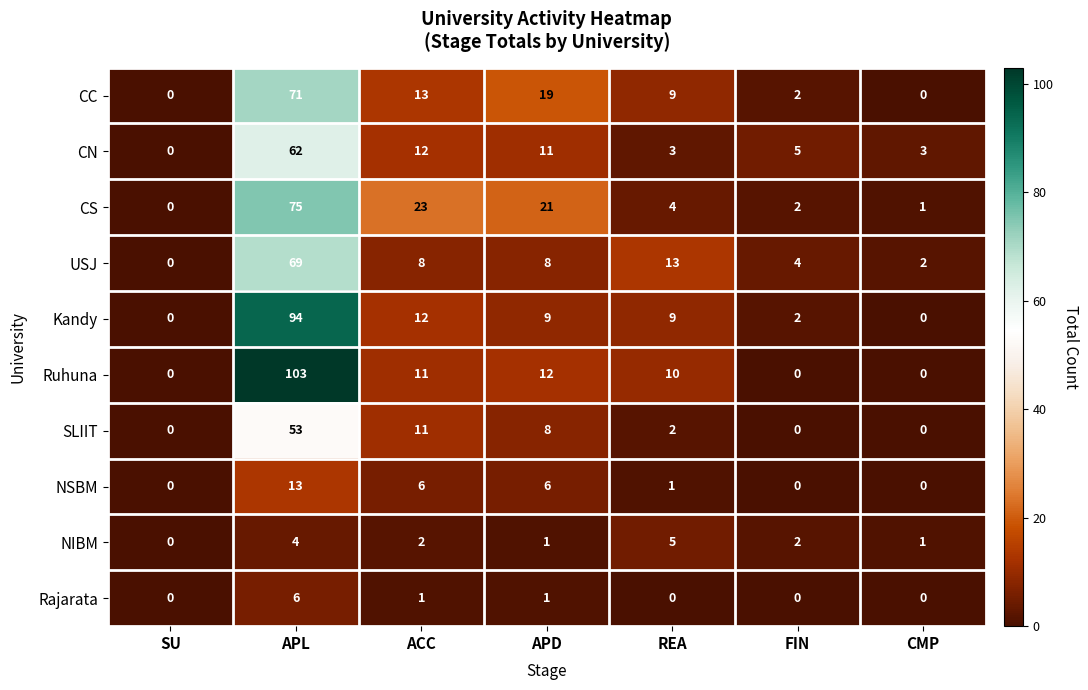

What is the sum of all CC values?

114